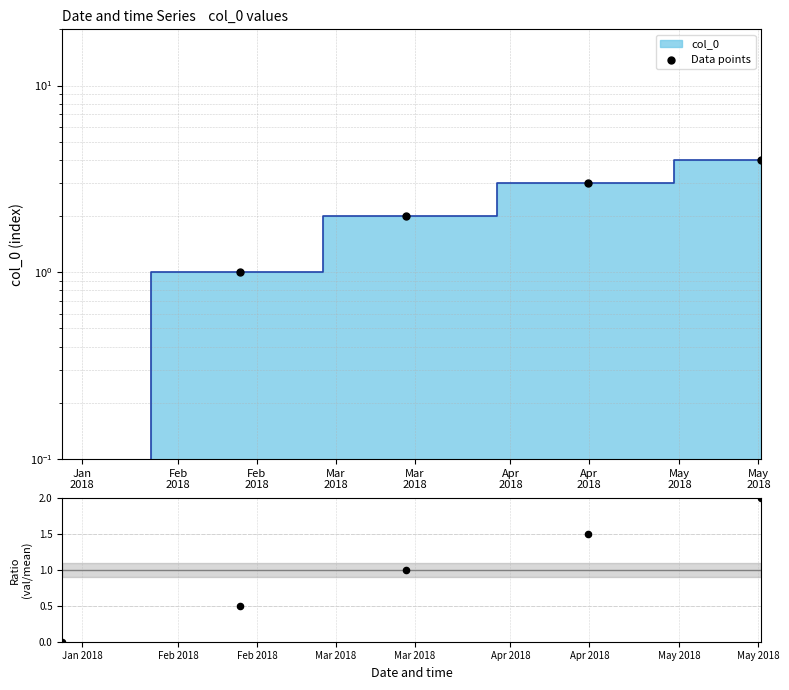

Is the value of Data points at Mar
2018 greater than the value of ratio at Feb
2018?

Yes